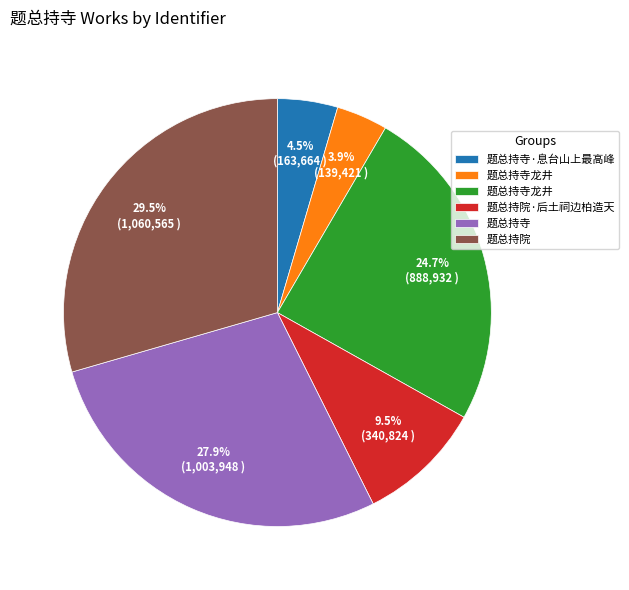

Does any single category account for the majority?

No